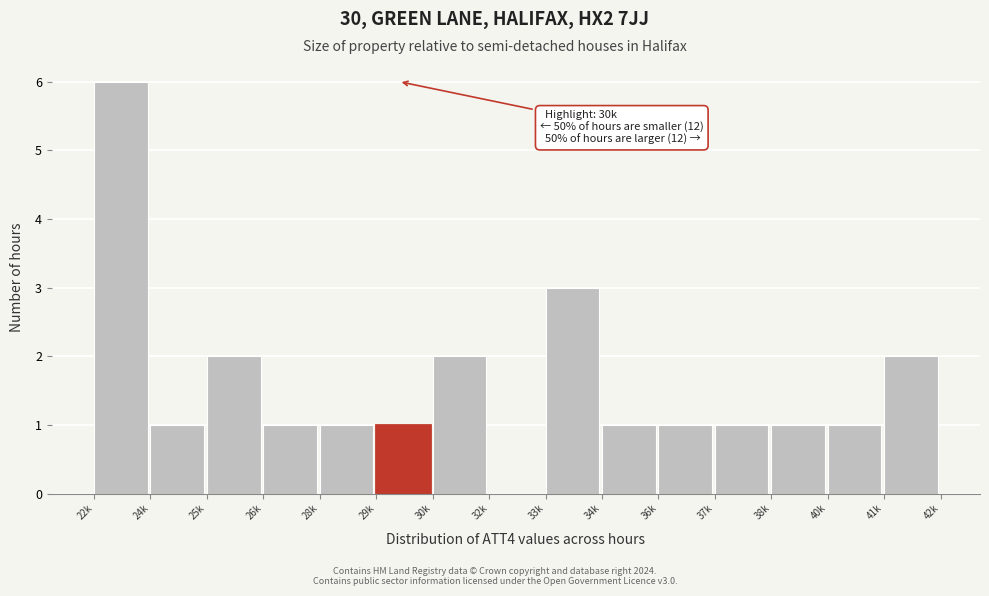

Reading left to right, list all the values displayed in this chart.

22k=6	24k=1	25k=2	26k=1	28k=1	29k=1	30k=2	32k=0	33k=3	34k=1	36k=1	37k=1	38k=1	40k=1	41k=2